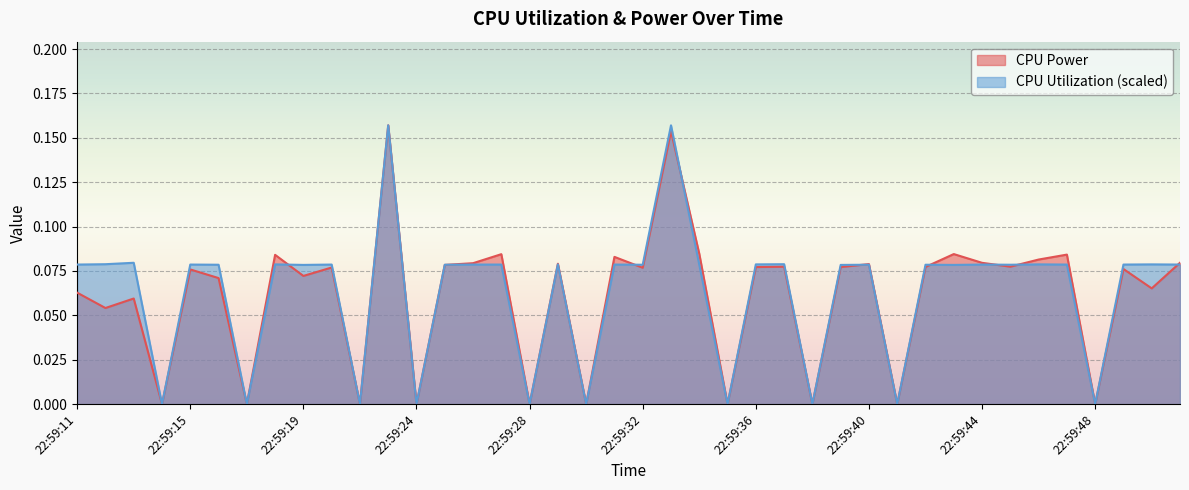

What are all the series names shown in the legend?

CPU Power, CPU Utilization (scaled)